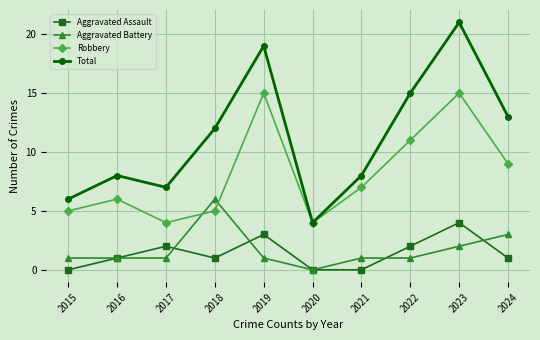

The value of Robbery at 2018 is 5. True or false?

True